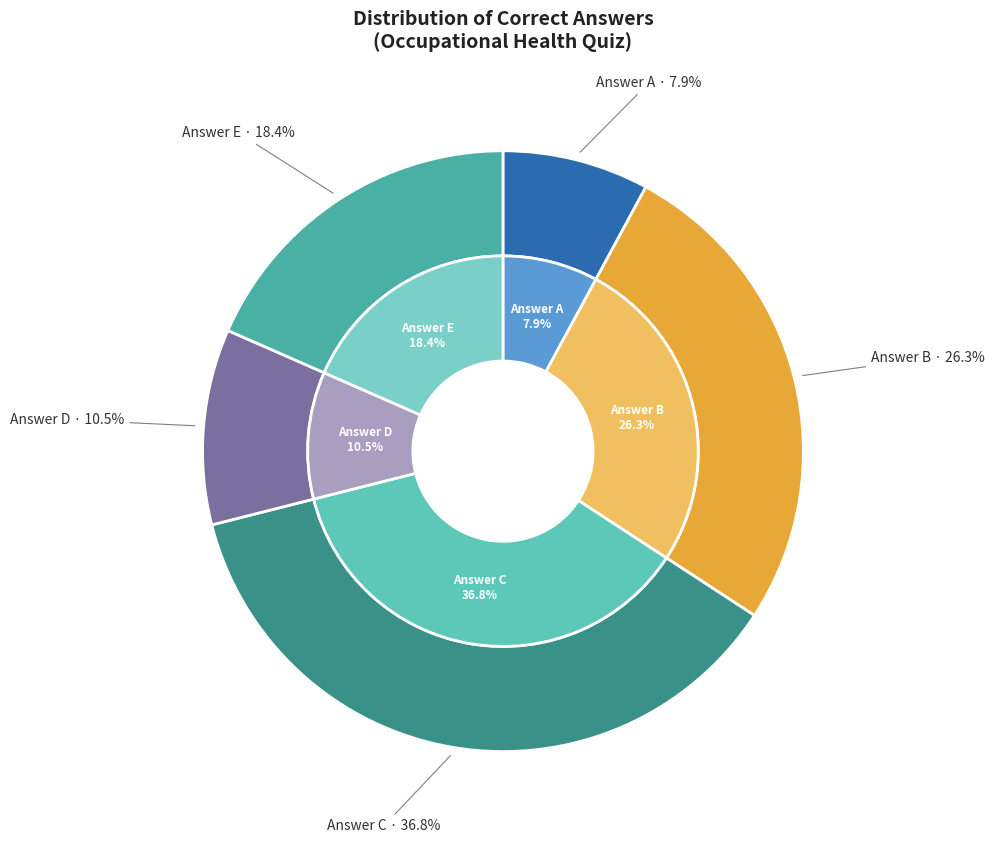

What is the change in value from A to D?

+2